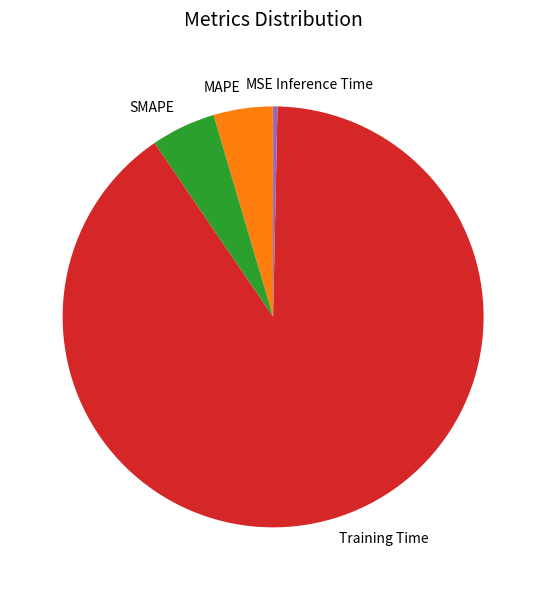

Between MAPE and Inference Time, which is larger?

MAPE